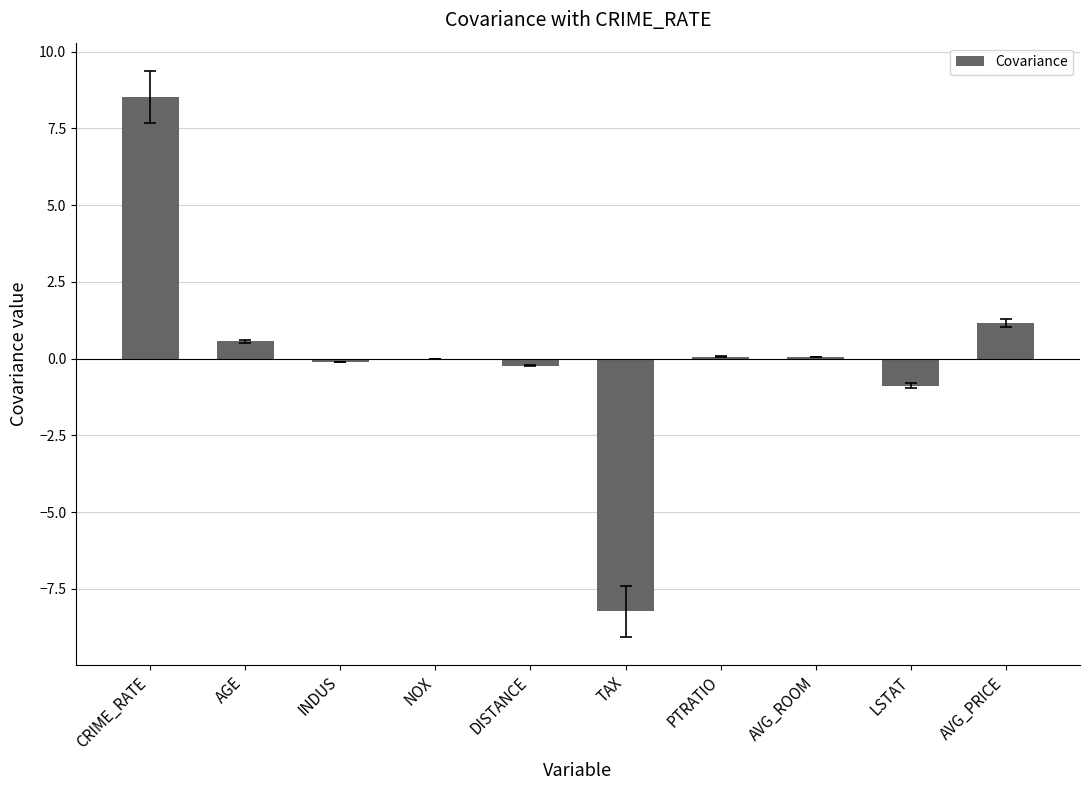

What is the sum of the values at CRIME_RATE and LSTAT?

7.6